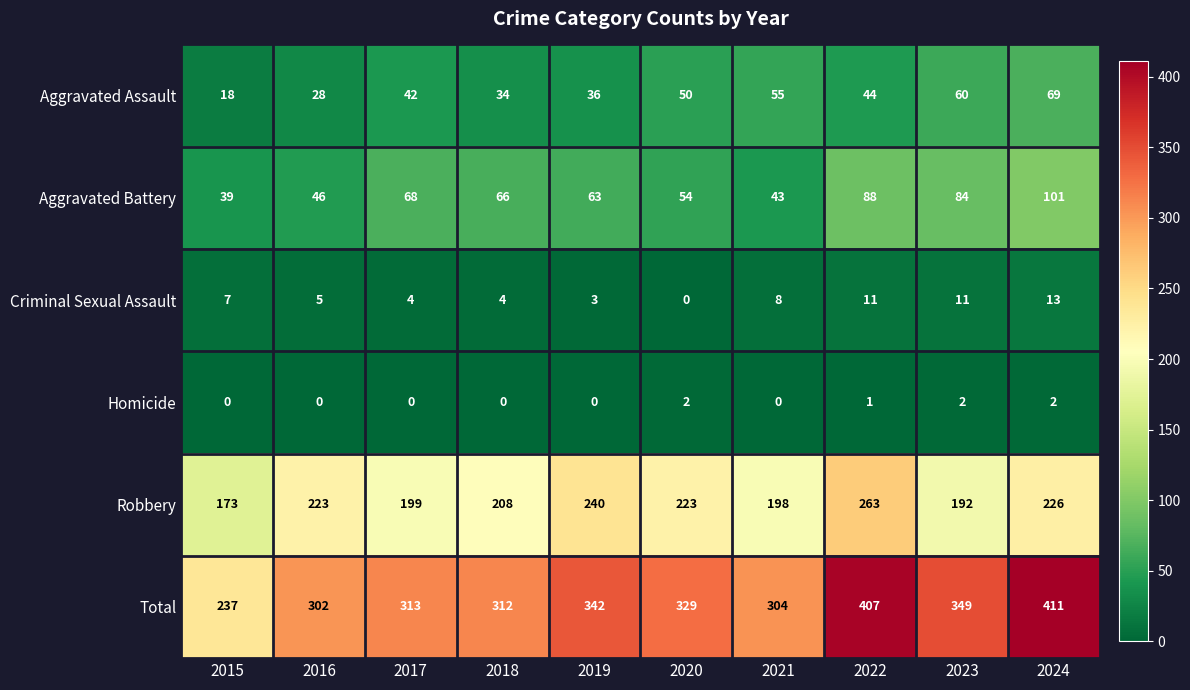

What is the lowest value of the Aggravated Battery series?

39